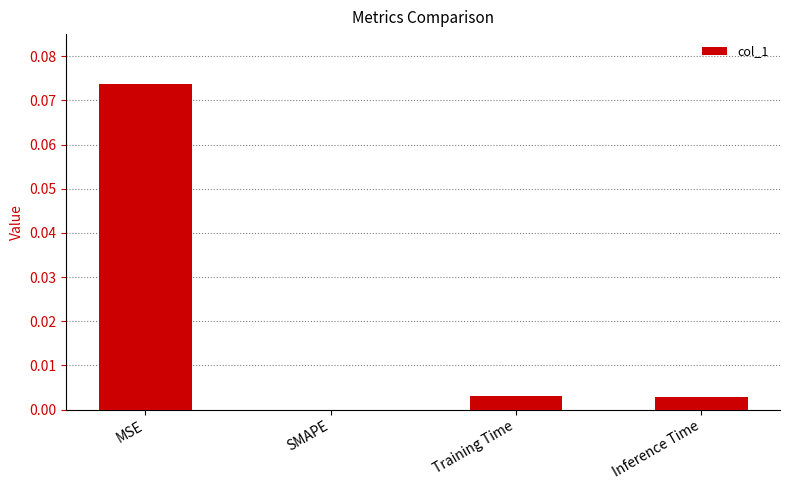

At which category does the chart reach its peak across all series?

MSE